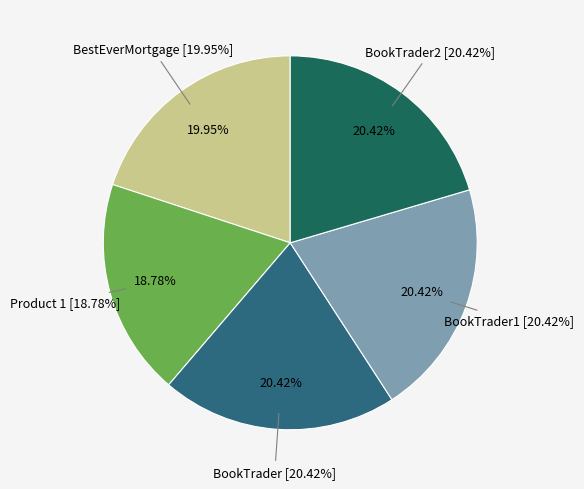

To the nearest percent, what portion does BookTrader2 represent?

20%